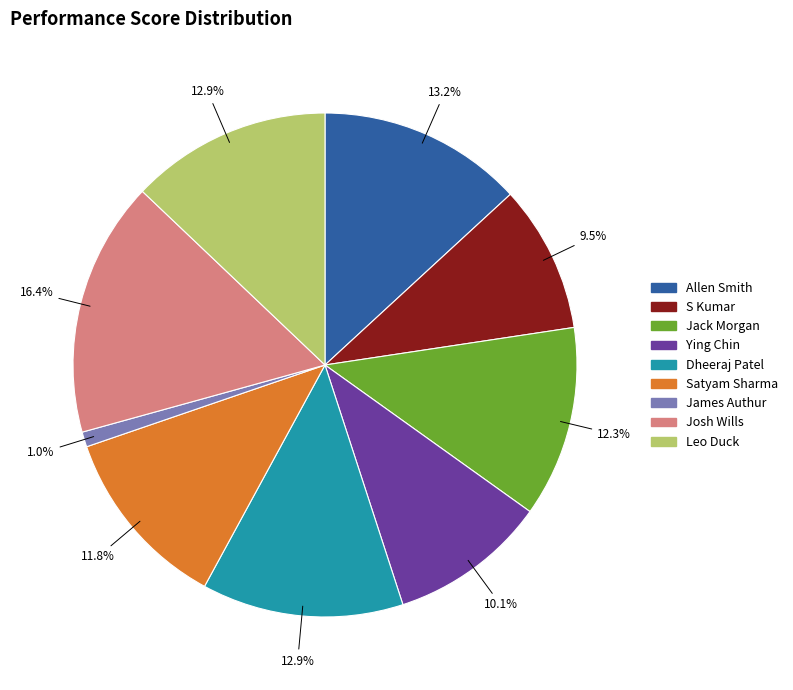

Which slice is the smallest?

James Authur